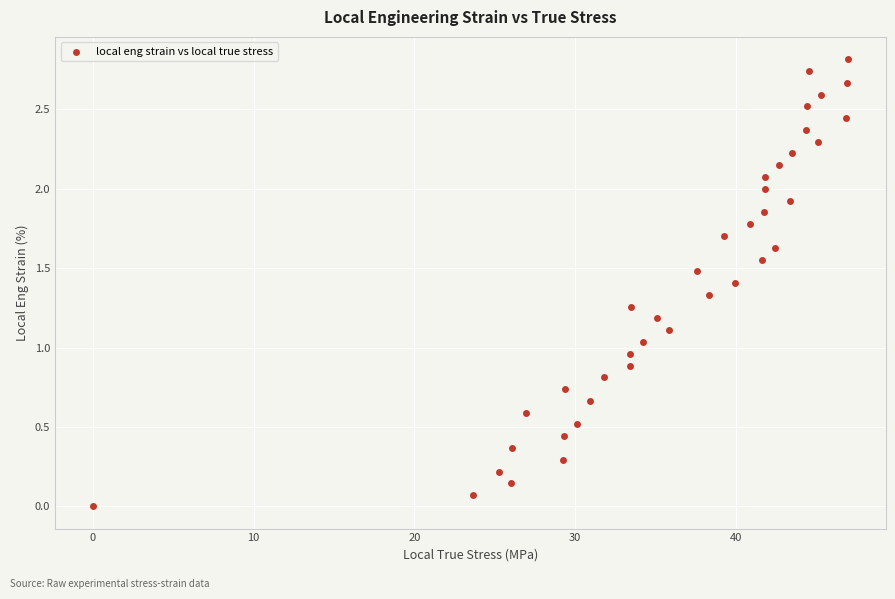

What is the range of X values (max minus min)?

47.0